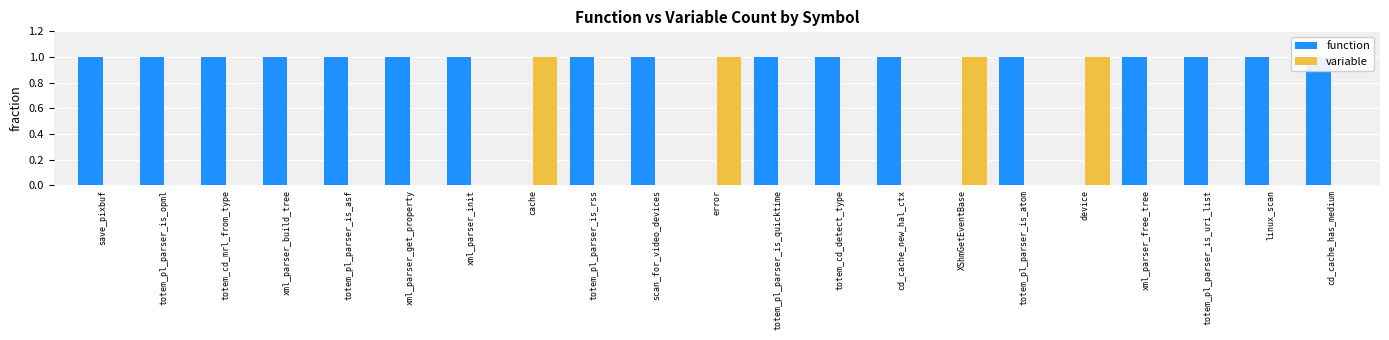

Which series has the widest spread of values?

function